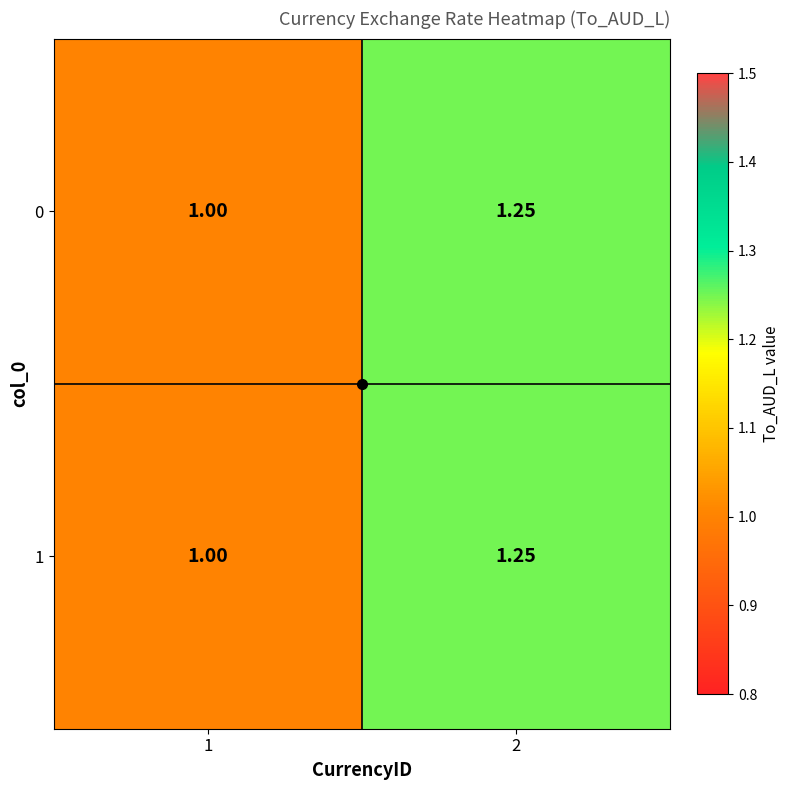

Is the value of 0 at 1 greater than the value of 1 at 2?

No